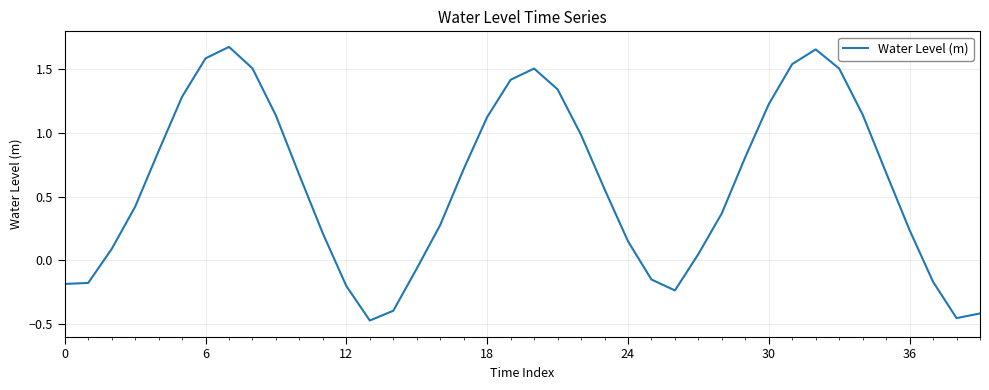

What is the difference between the maximum and minimum values?

2.2